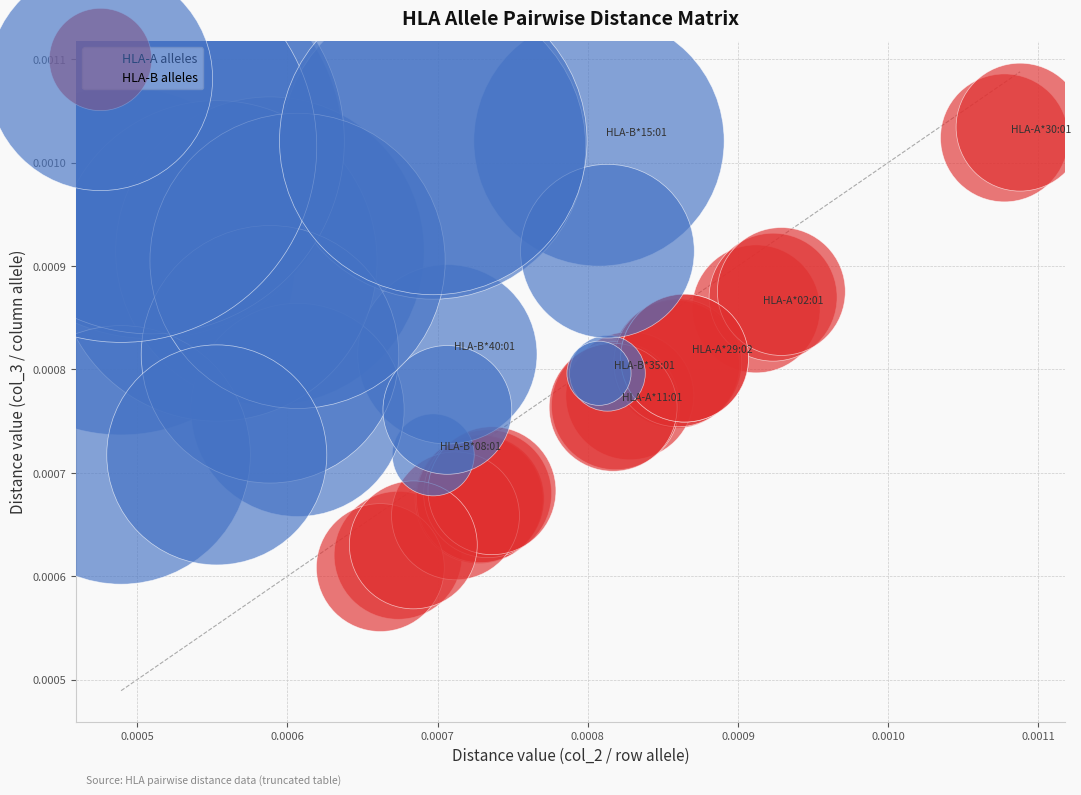

Which series has the widest spread of Y values?

HLA-A alleles